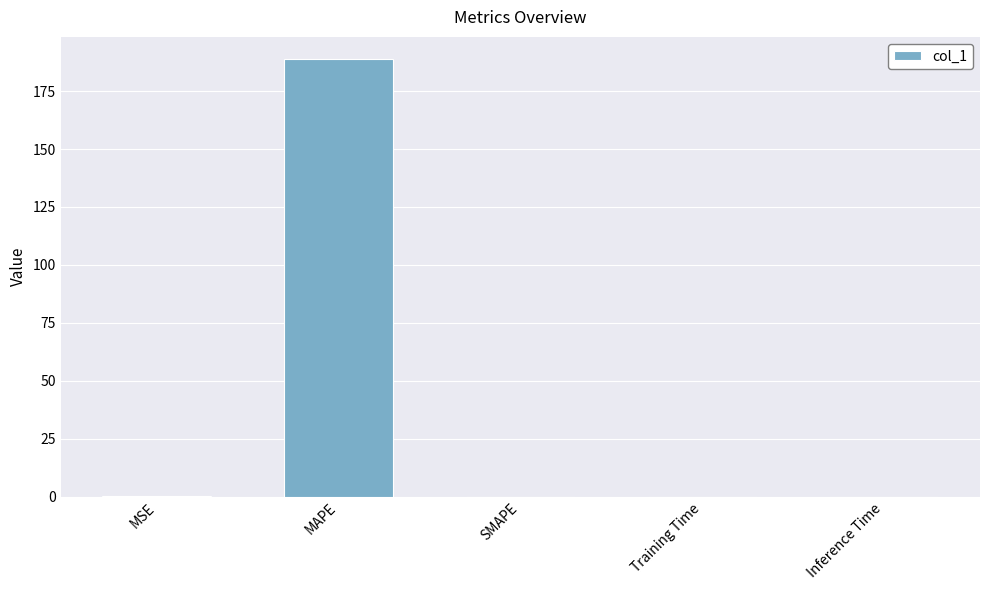

Between MAPE and SMAPE, which is larger?

MAPE